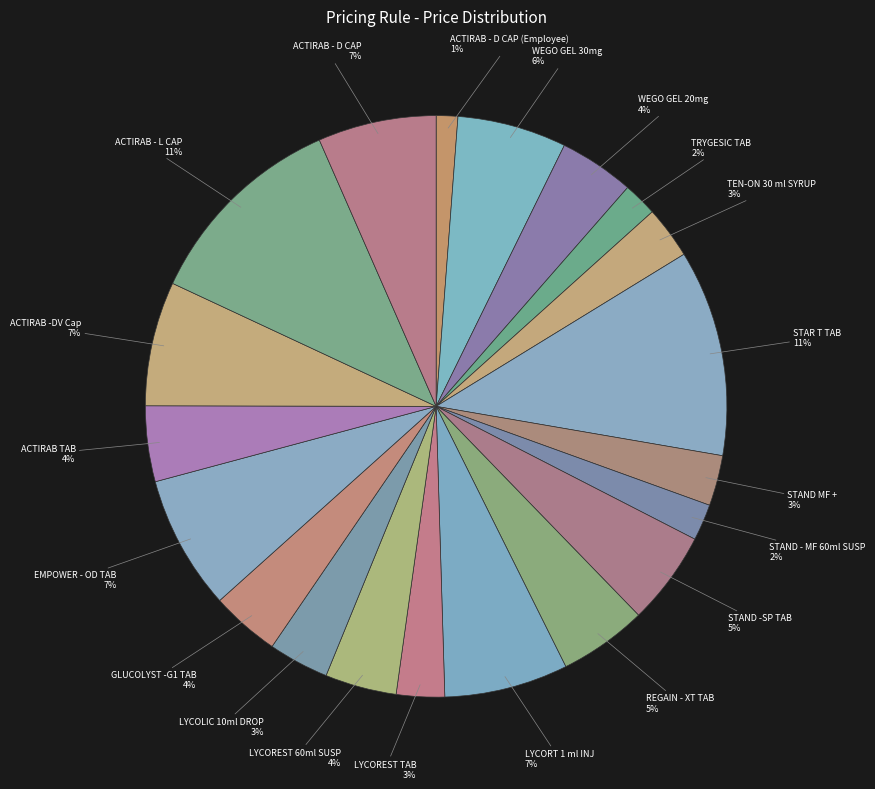

Count the number of slices in the pie.

20